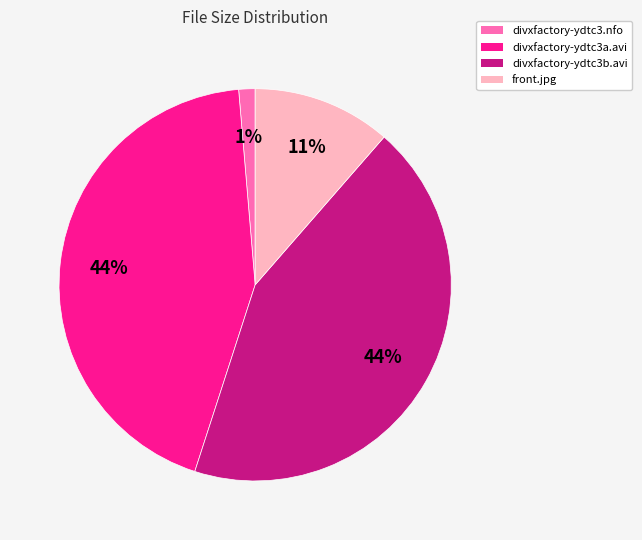

To the nearest percent, what is the combined percentage of divxfactory-ydtc3b.avi and divxfactory-ydtc3.nfo?

45%